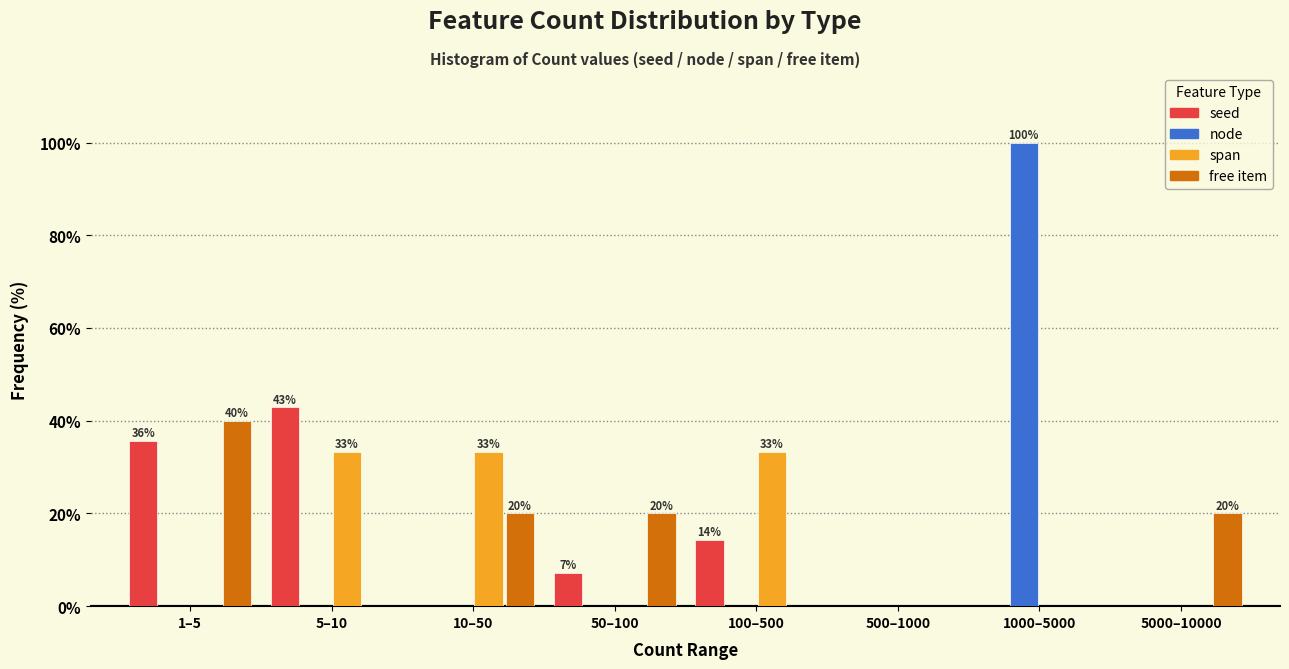

Between 1–5 and 1000–5000, which series saw the biggest shift?

node